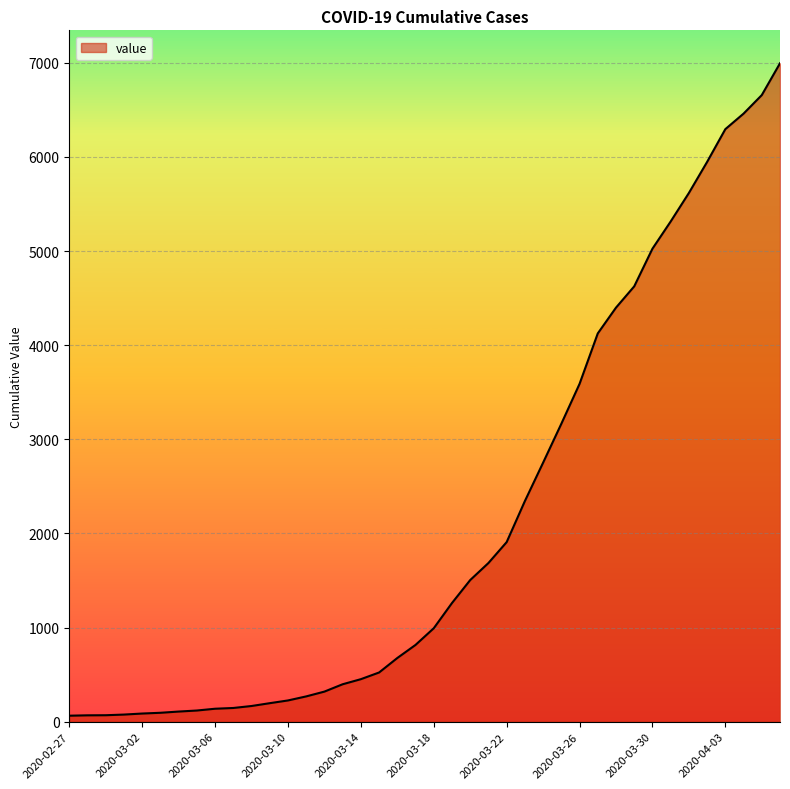

What is the maximum value shown in the chart?

6995